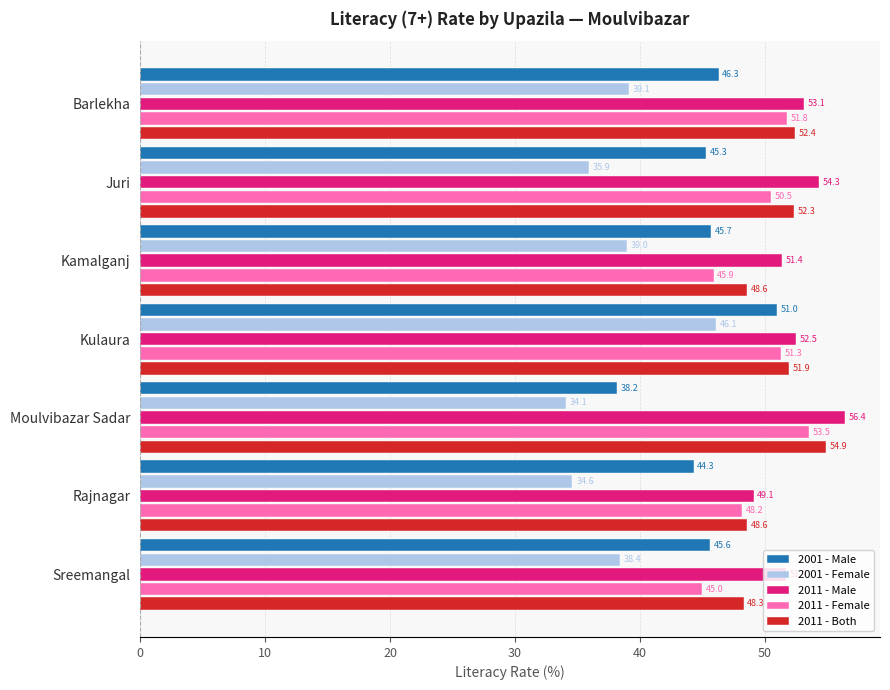

At how many categories does at least one series exceed 49?

7